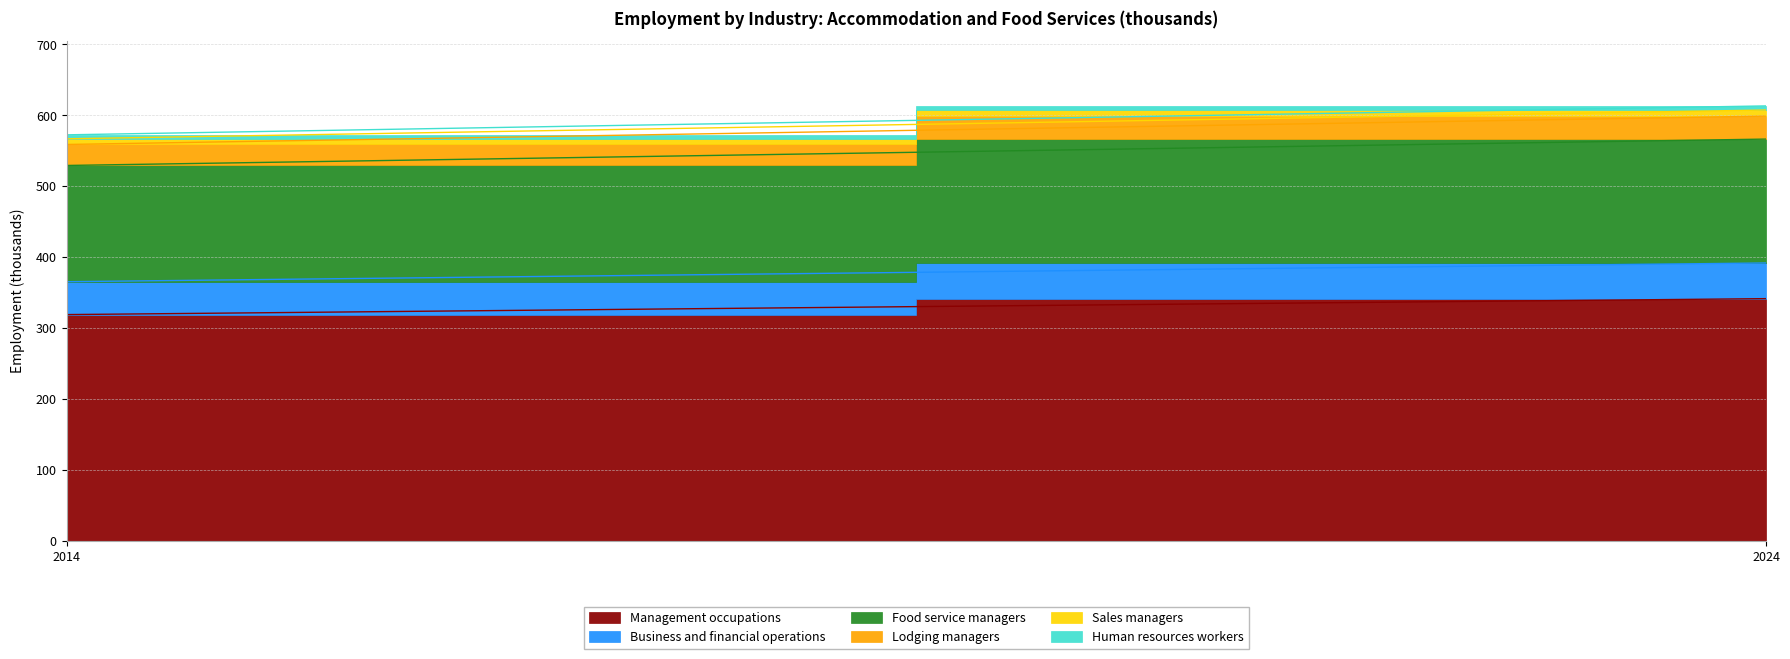

At which category is the sum across all series the highest?

2024